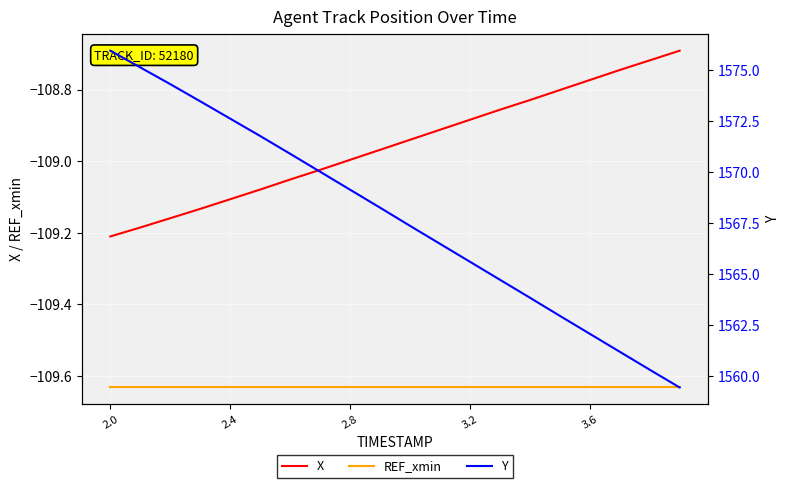

True or false: X and REF_xmin cross at least once.

False